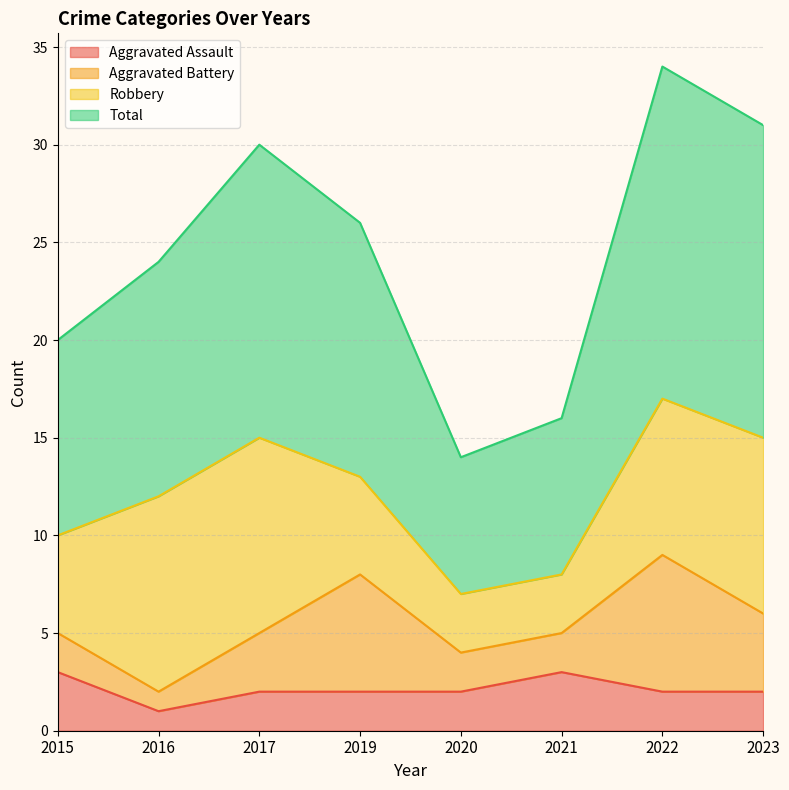

At which label does Total first exceed 26?

2017